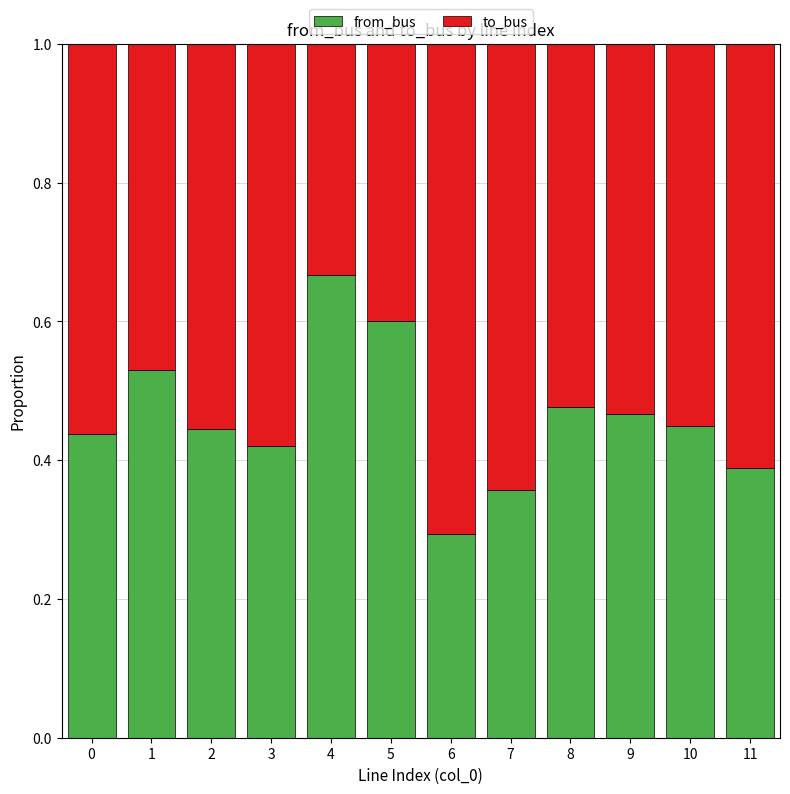

What is the total value across all series at 9?

1.0